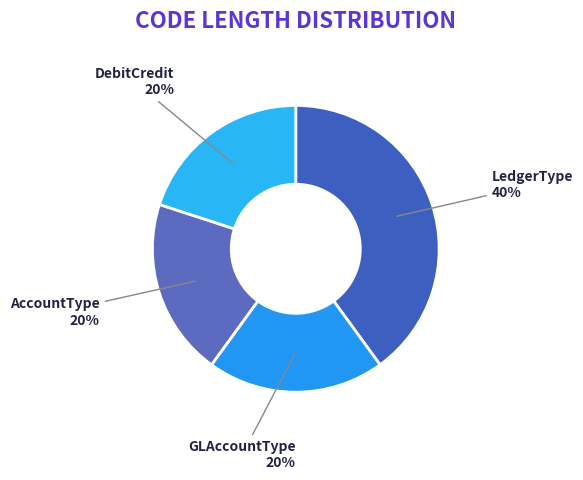

What is the ratio of the value at DebitCredit to the value at LedgerType?

0.5